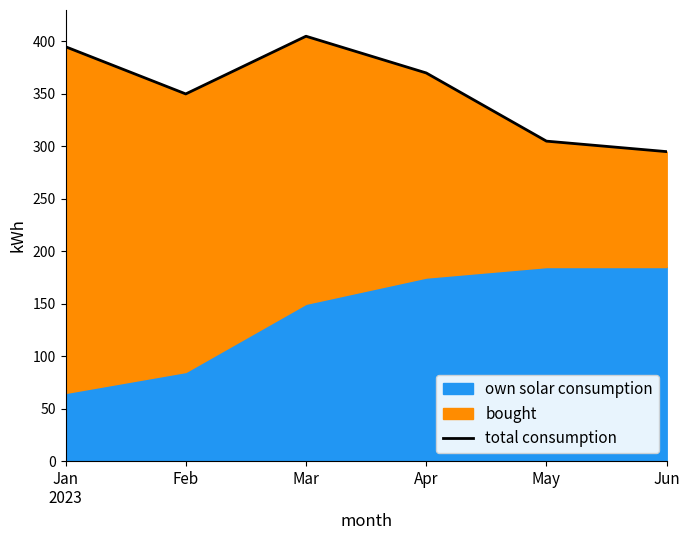

Approximately how many times larger is the value at Jun compared to Feb?

0.8